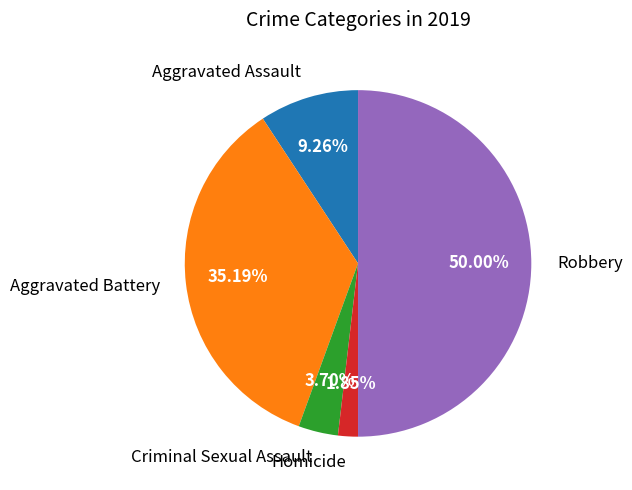

Combined, do Robbery and Homicide account for over 50%?

Yes